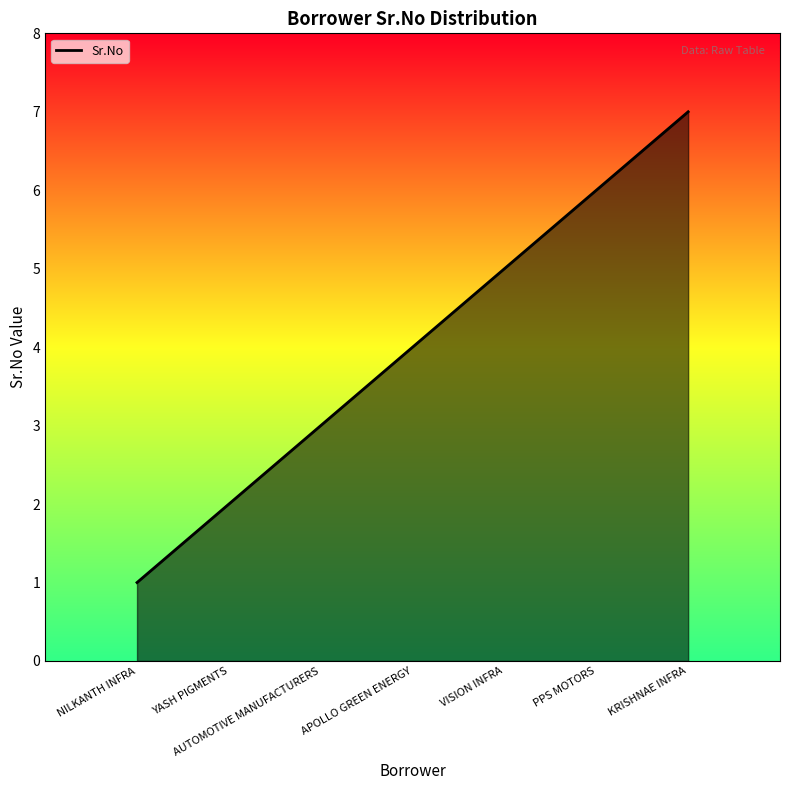

How many distinct data groups are displayed?

1